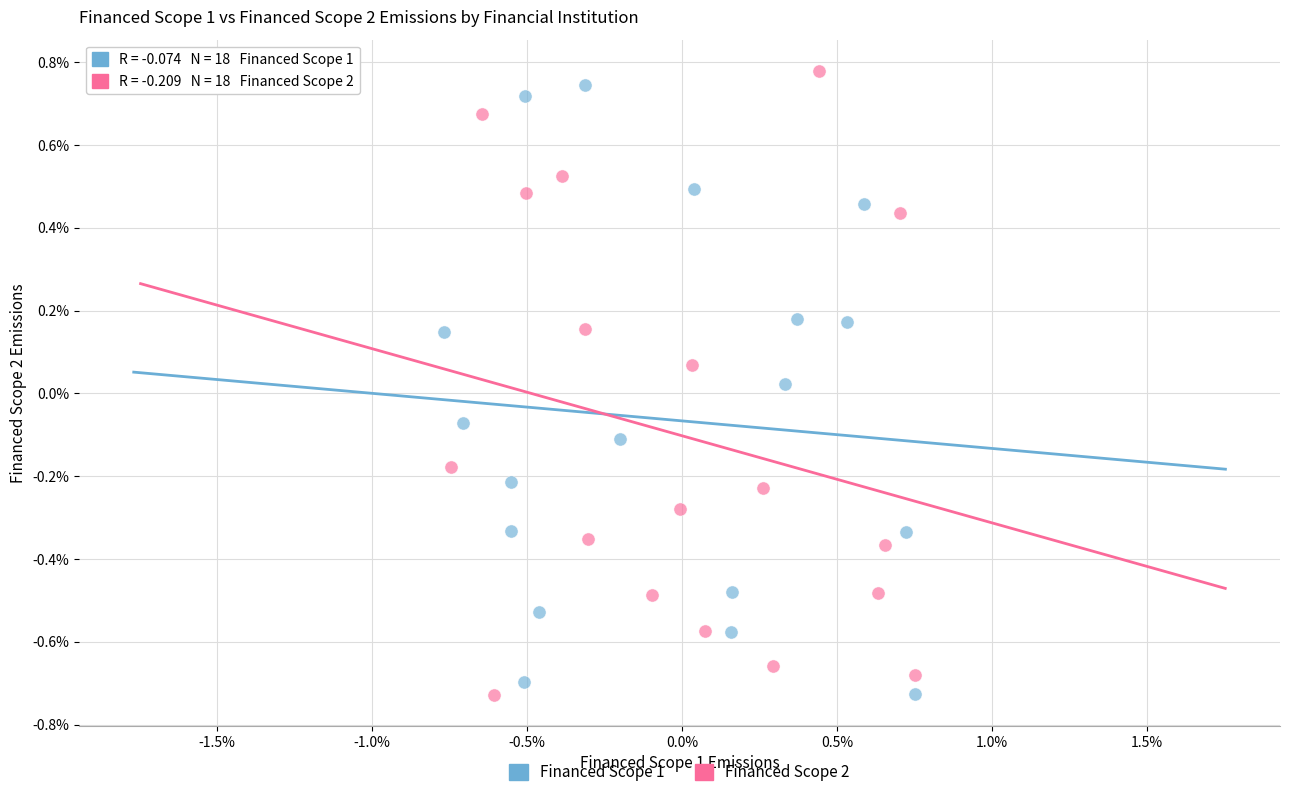

What are all the series names shown in the legend?

Financed Scope 1, Financed Scope 2